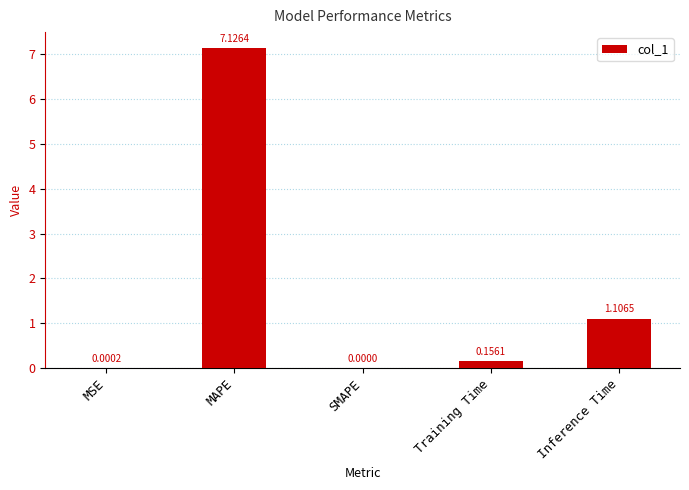

What is the sum of the values at Training Time and MAPE?

7.3